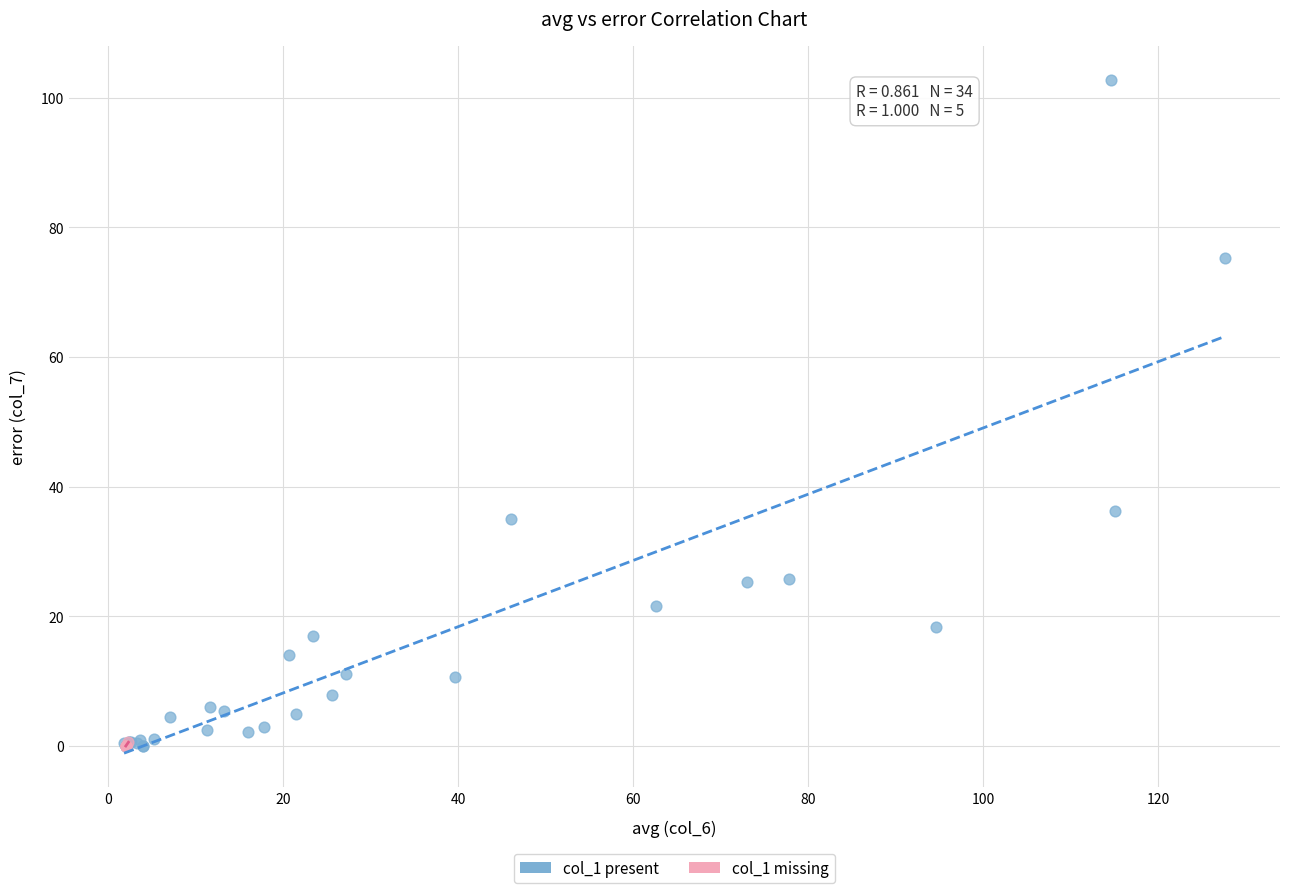

Which series has the widest spread of Y values?

col_1 present